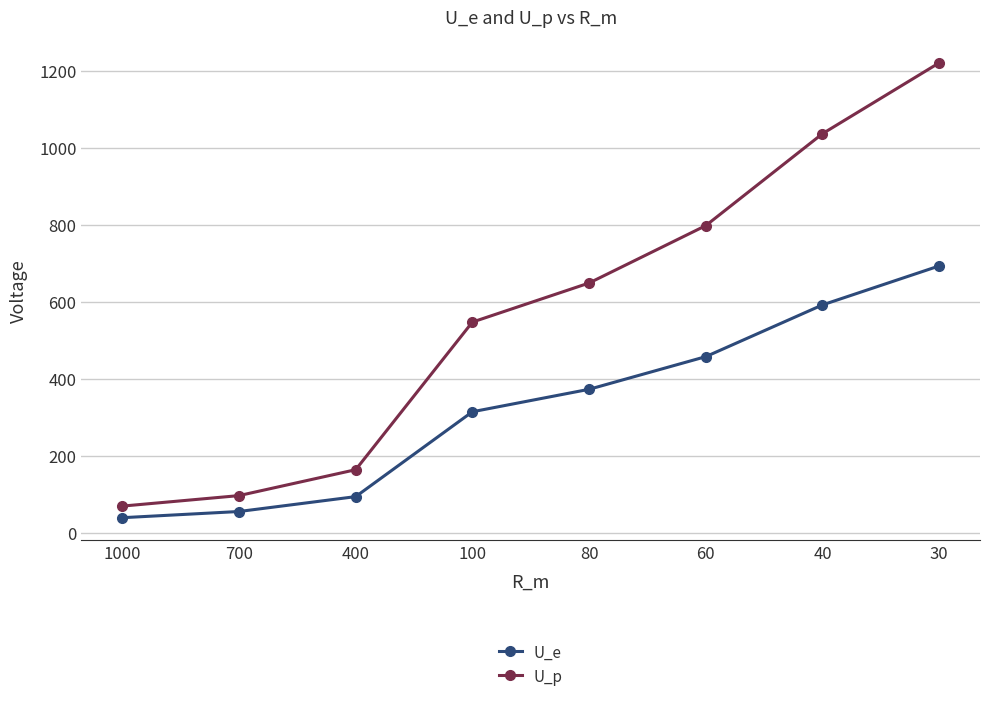

What is the value of the U_p point at the 6th from the left?

797.6